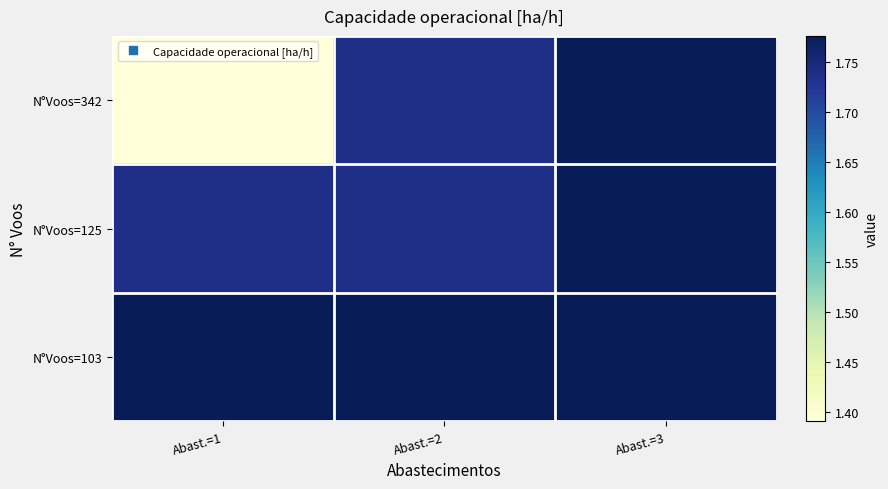

Which category has the highest value across all series?

Abast.=3